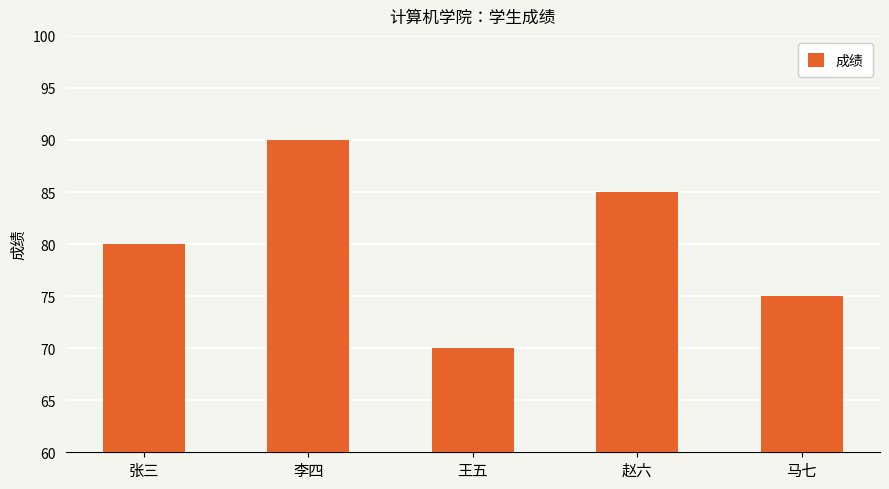

What is the average value?

80